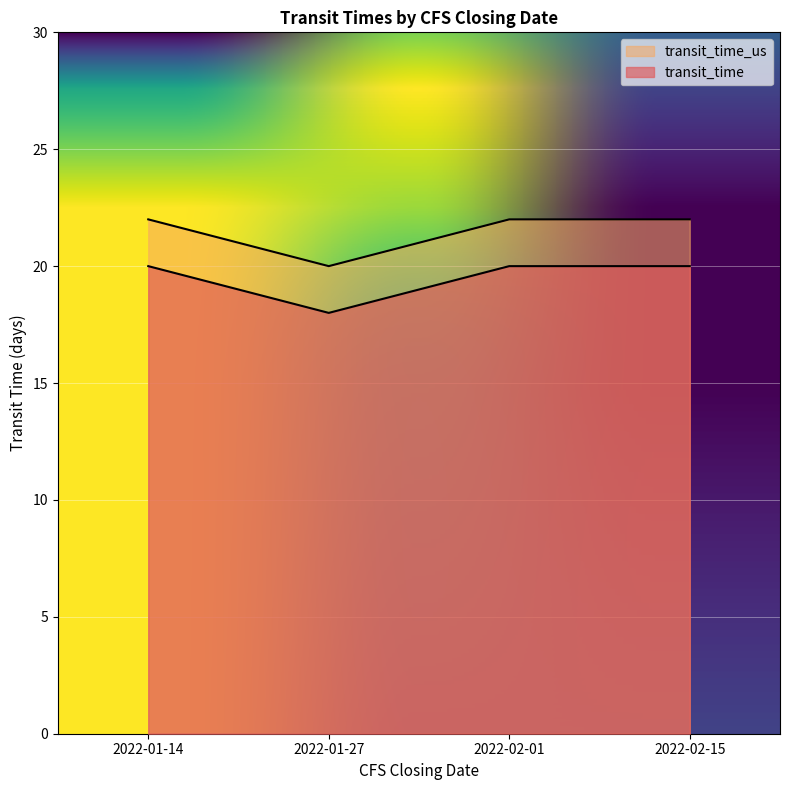

Count the number of data series in this chart.

2